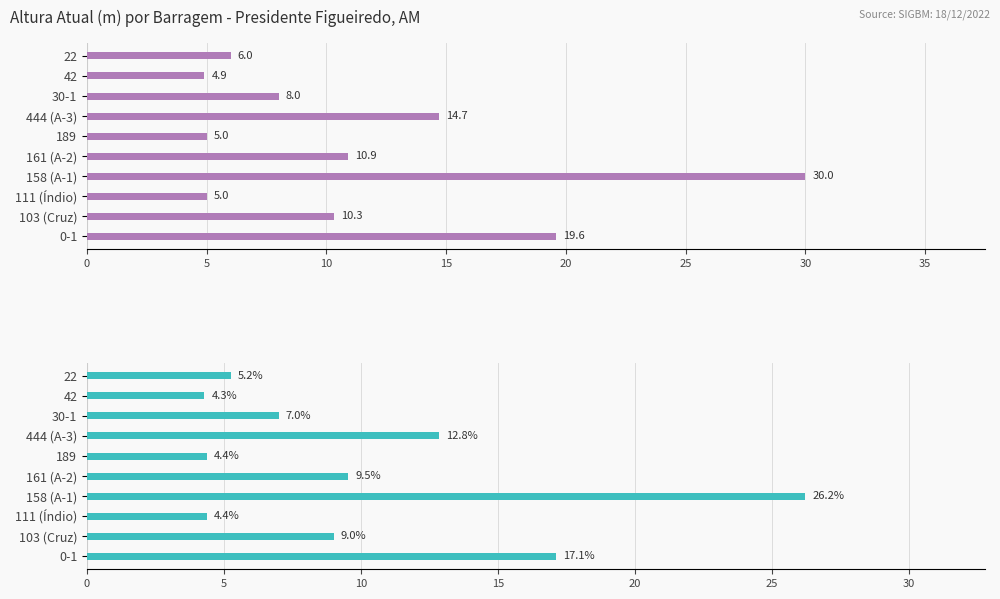

Rank the series by their maximum value, from highest to lowest.

Altura Atual(m), Altura Atual(m) %